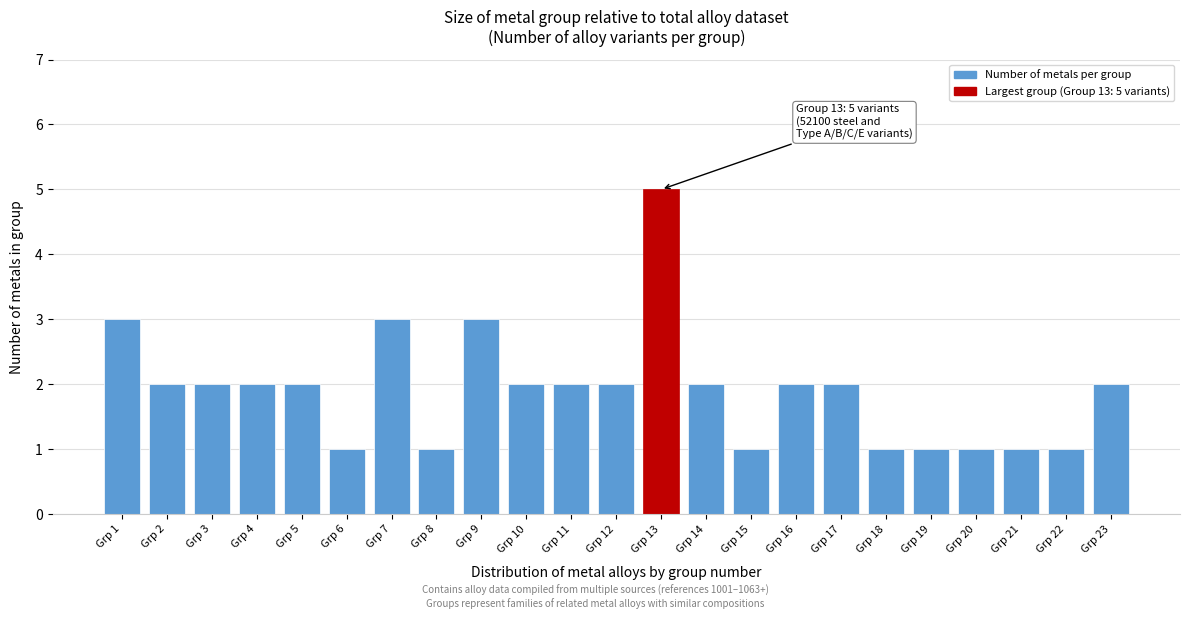

Reading left to right, list all the values displayed in this chart.

Grp 1=3	Grp 2=2	Grp 3=2	Grp 4=2	Grp 5=2	Grp 6=1	Grp 7=3	Grp 8=1	Grp 9=3	Grp 10=2	Grp 11=2	Grp 12=2	Grp 13=5	Grp 14=2	Grp 15=1	Grp 16=2	Grp 17=2	Grp 18=1	Grp 19=1	Grp 20=1	Grp 21=1	Grp 22=1	Grp 23=2